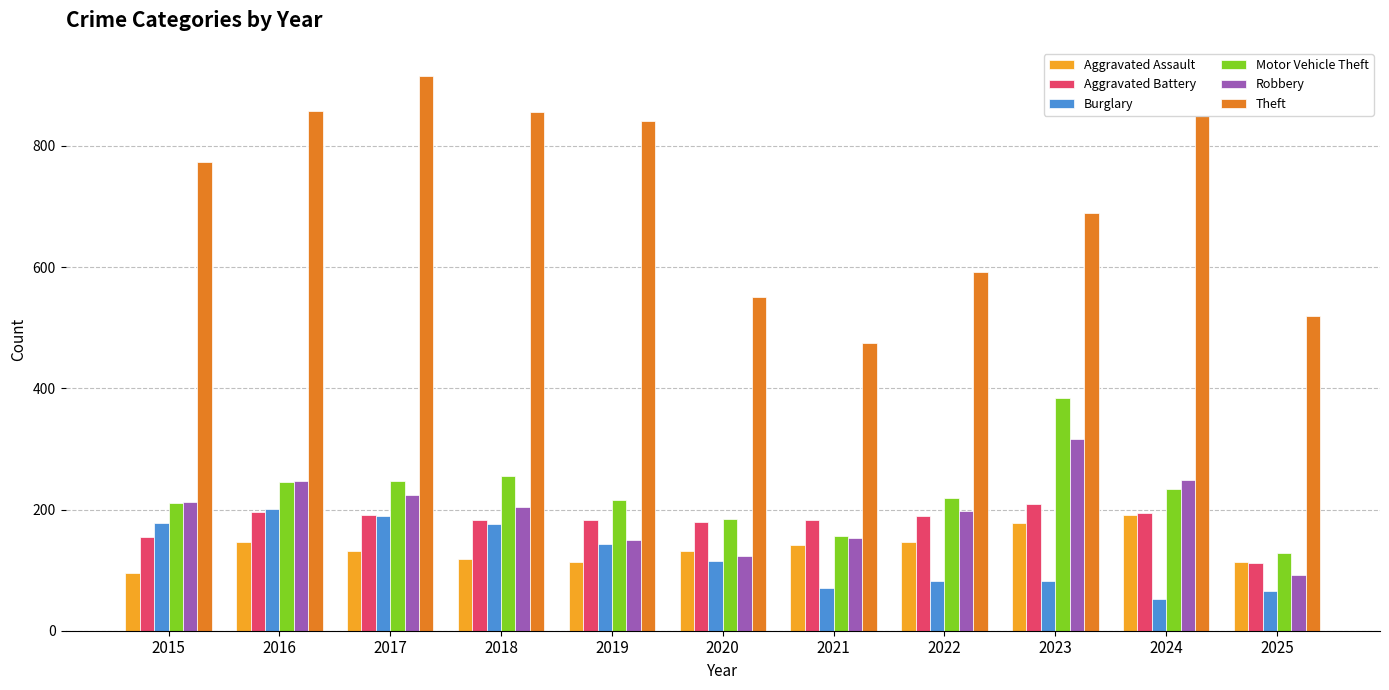

How many data points does each series have?

11